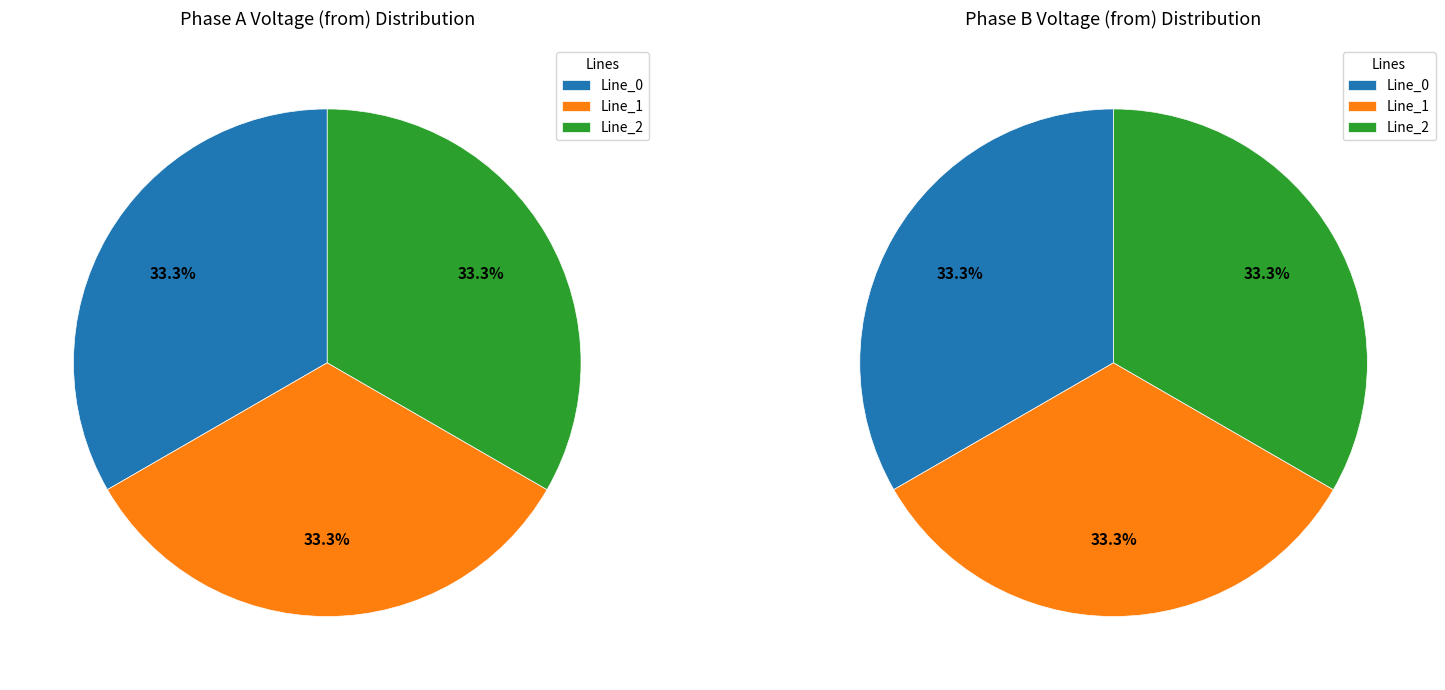

True or false: Line_2 accounts for 33% of the total.

True